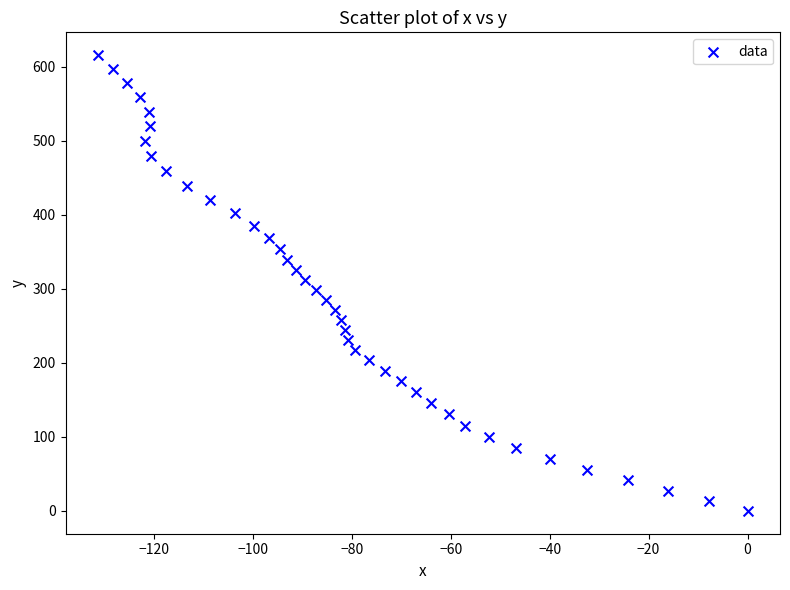

What is the range of Y values (max minus min)?

616.0